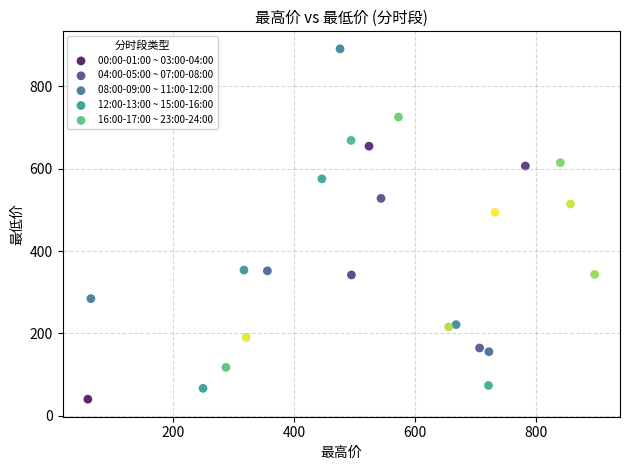

What are all the series names shown in the legend?

00:00-01:00 ~ 03:00-04:00, 04:00-05:00 ~ 07:00-08:00, 08:00-09:00 ~ 11:00-12:00, 12:00-13:00 ~ 15:00-16:00, 16:00-17:00 ~ 23:00-24:00